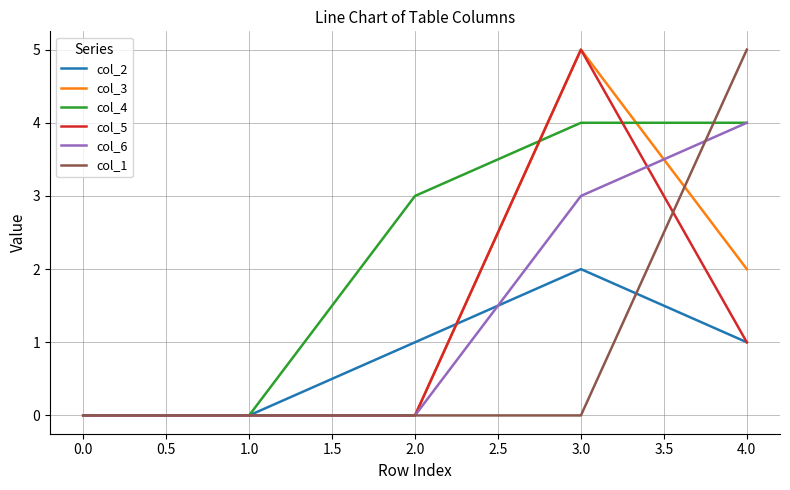

Is it true that col_4 equals 0 at 0.0?

True